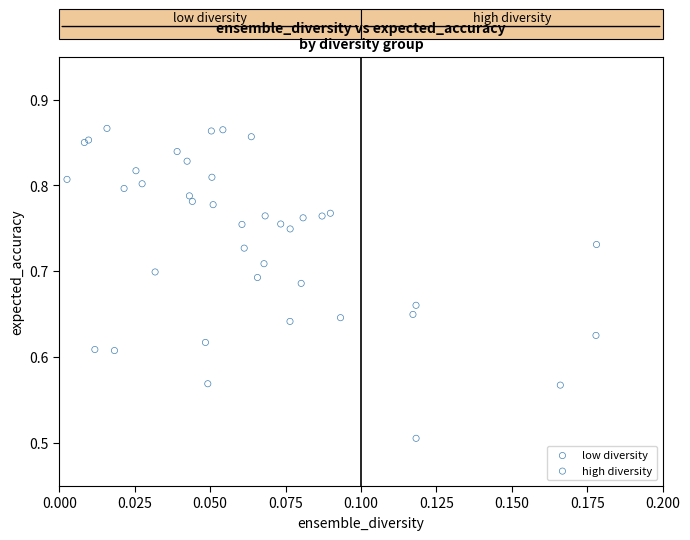

Which series contains the highest Y value?

low diversity